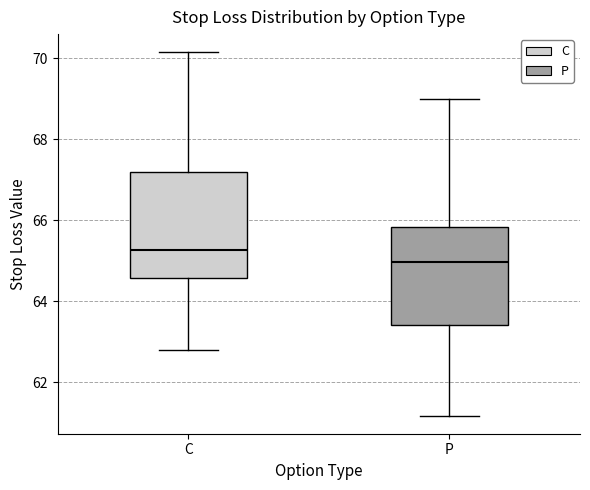

Reading left to right, transcribe this box plot: for each box, give where its median line is, the range the box spans, and where its two whiskers end, as read against the y-axis. The values are not printed on the chart, so give them approximately, as read against the axis.

C: median 65.2, box 64.6 to 67.2, whiskers 62.8 to 70.2
P: median 65.0, box 63.4 to 65.8, whiskers 61.2 to 69.0